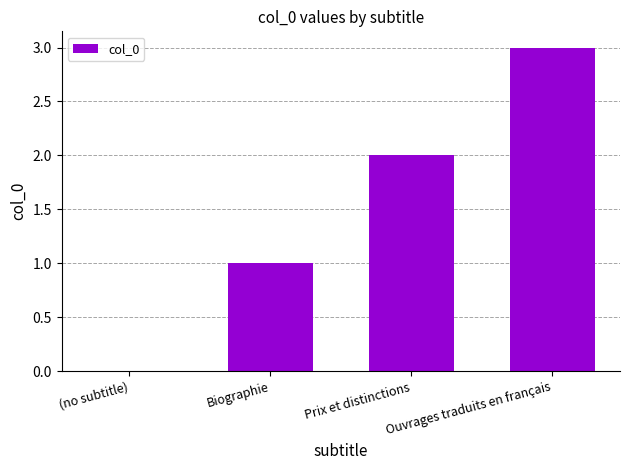

Reading left to right, what are all the values shown in this chart?

(no subtitle)=0	Biographie=1	Prix et distinctions=2	Ouvrages traduits en français=3